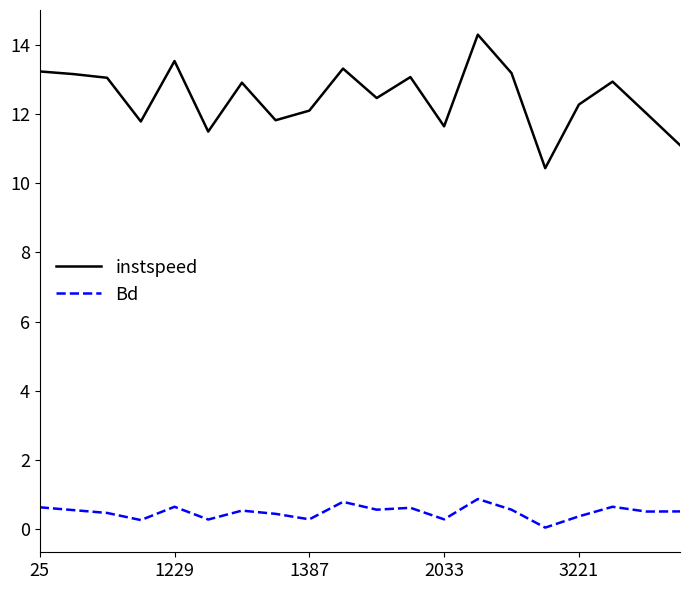

List the series in order of their overall mean, highest first.

instspeed, Bd